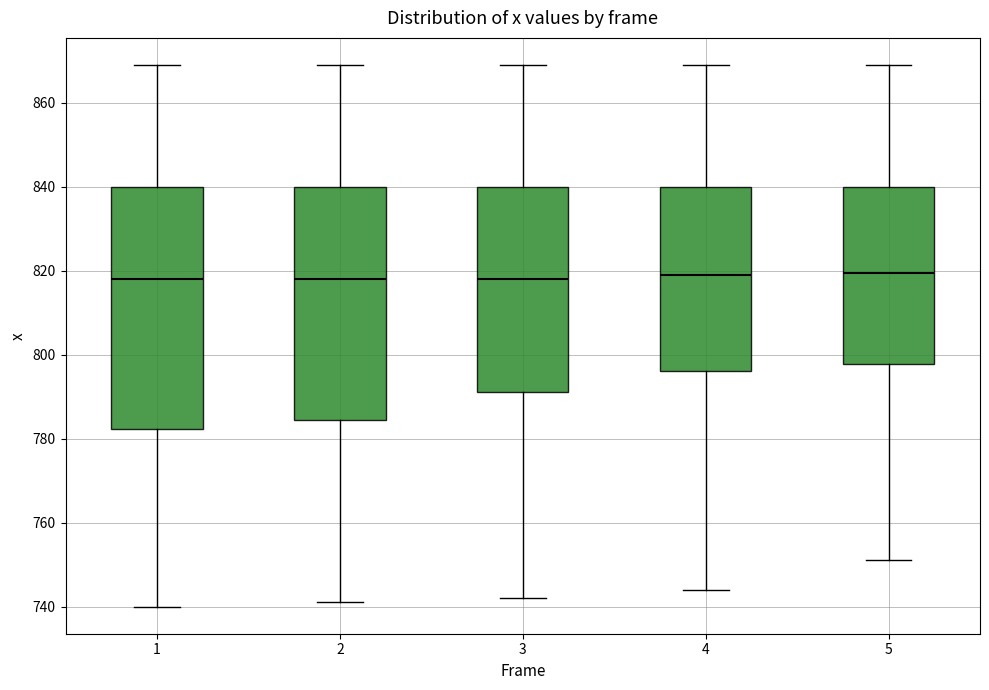

Reading left to right, transcribe this box plot: for each box, give where its median line is, the range the box spans, and where its two whiskers end, as read against the y-axis. The values are not printed on the chart, so give them approximately, as read against the axis.

1: median 818, box 782 to 840, whiskers 740 to 870
2: median 818, box 784 to 840, whiskers 742 to 870
3: median 818, box 792 to 840, whiskers 742 to 870
4: median 820, box 796 to 840, whiskers 744 to 870
5: median 820, box 798 to 840, whiskers 752 to 870